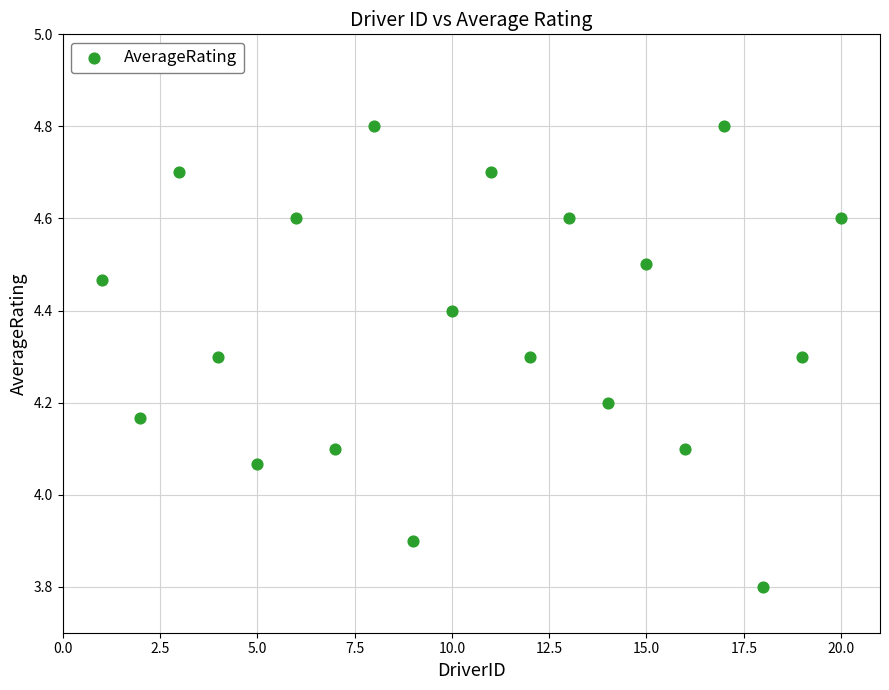

What is the range of X values (max minus min)?

19.0